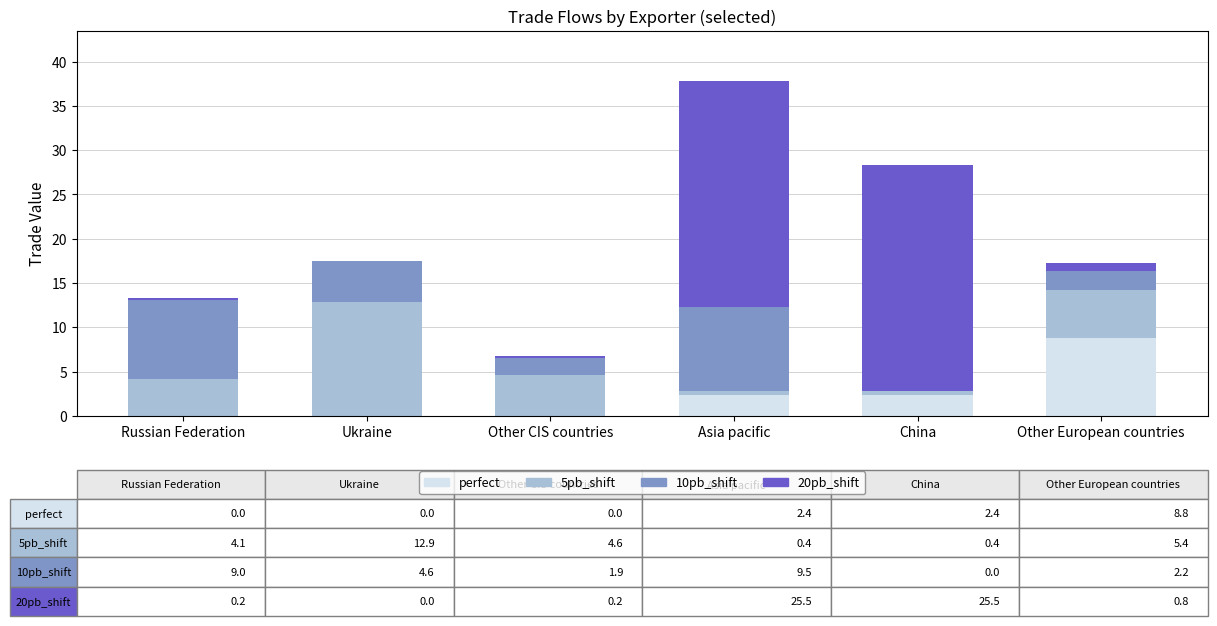

True or false: perfect has a value of 2.4 at Asia pacific.

True